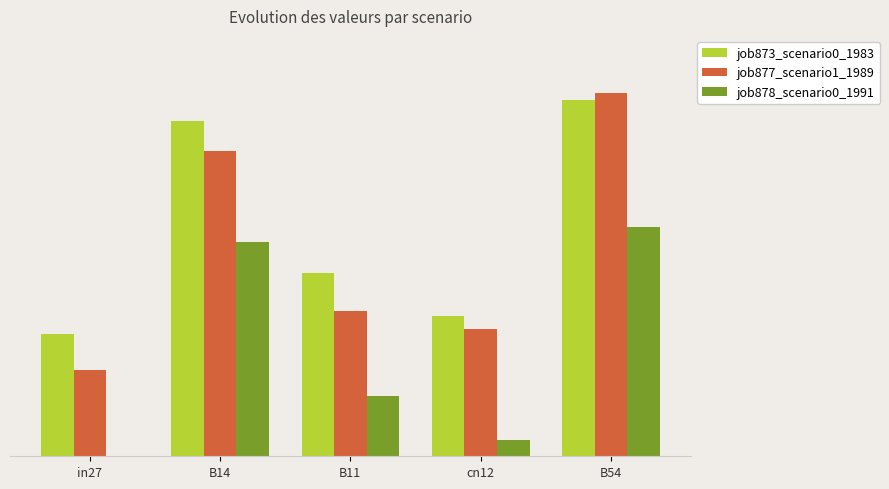

Are the bars grouped side by side (vs. stacked)?

Yes